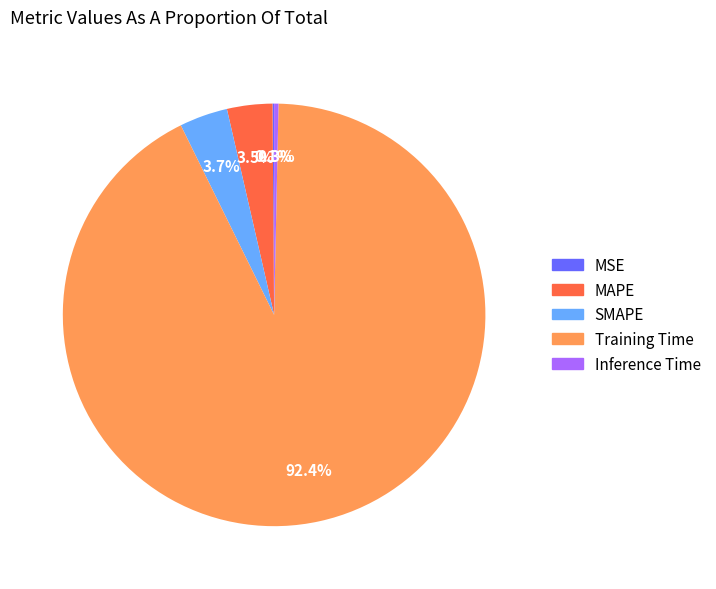

What percentage is NOT represented by SMAPE?

96.3%